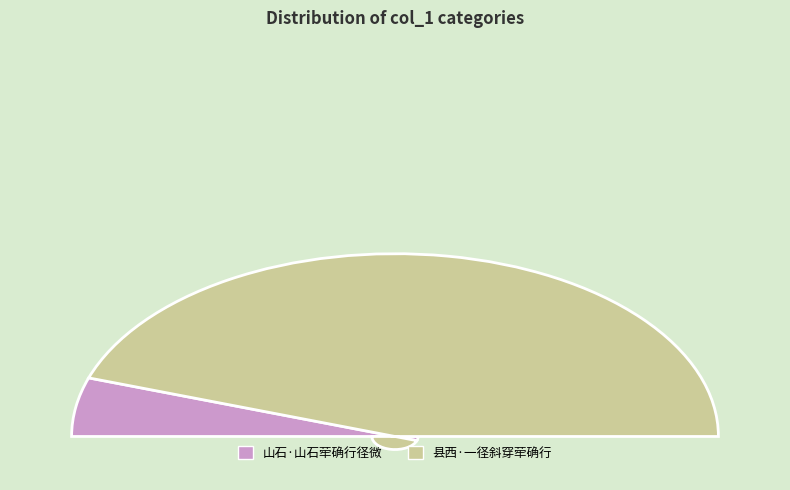

Does 山石·山石荦确行径微 represent more than half of the total?

No